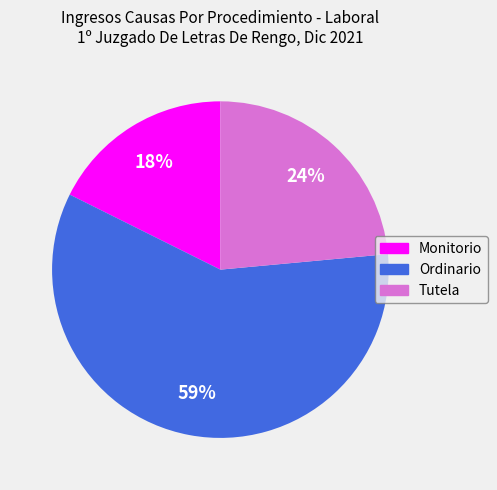

Is the sum of Tutela and Monitorio greater than half?

No